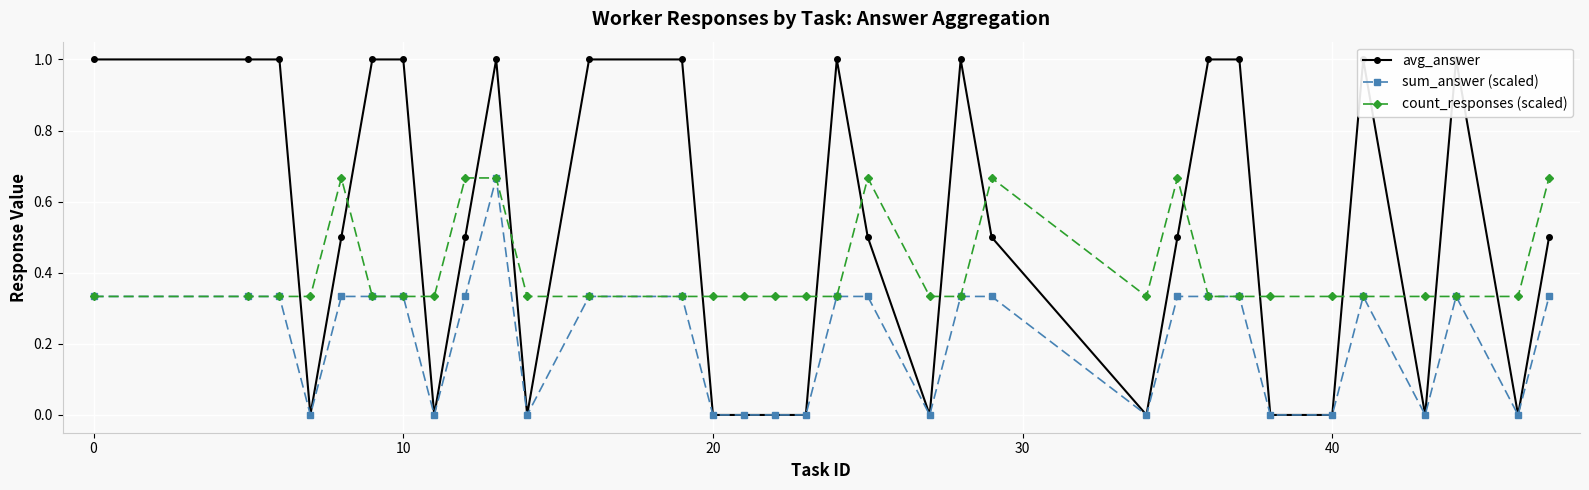

True or false: avg_answer and sum_answer (scaled) intersect in this chart.

False